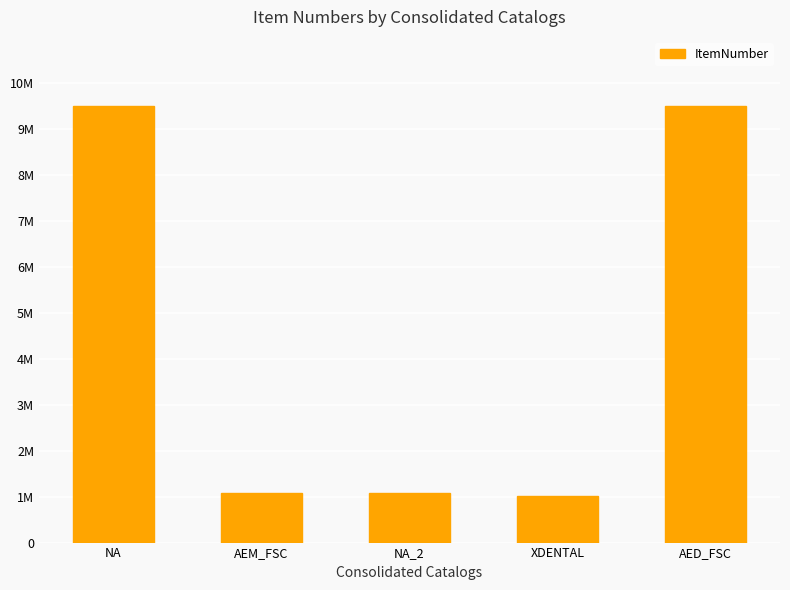

The value at NA_2 is 1745827. True or false?

False